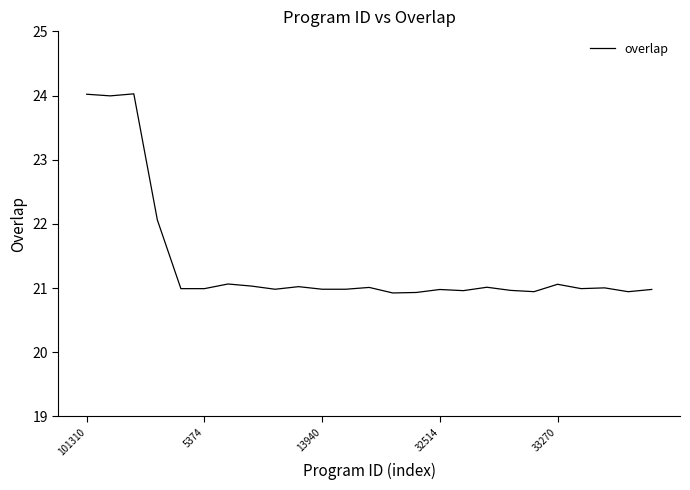

What is the difference between the maximum and minimum values?

3.1